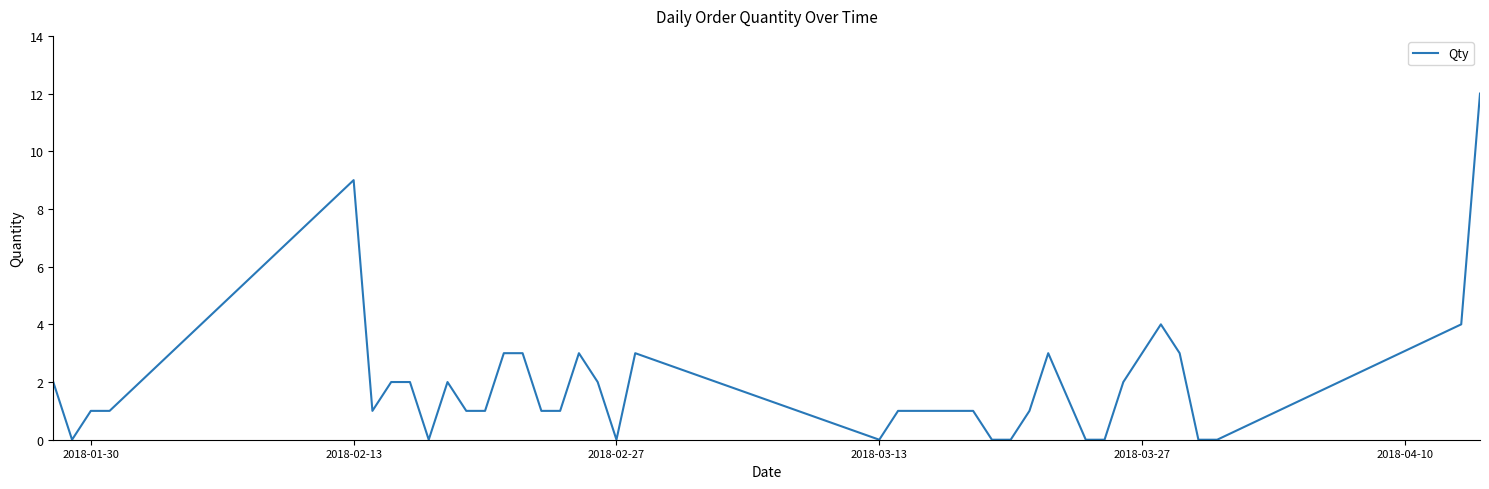

How many lines are shown in the chart?

1